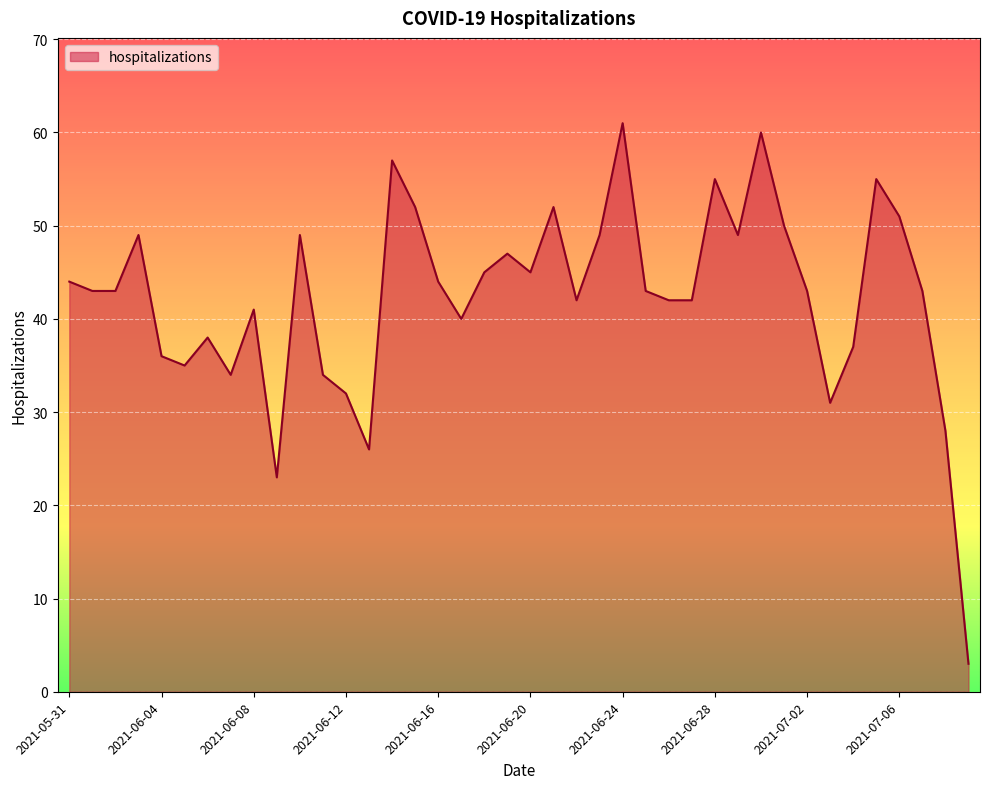

What is the difference between the maximum and minimum values?

58